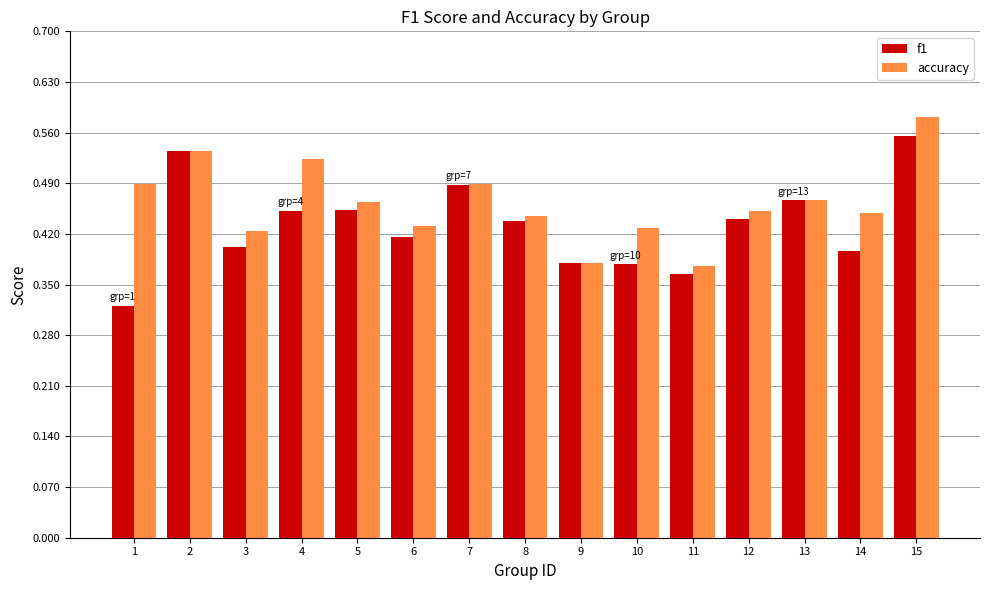

At 15, list the series in order from smallest to largest.

f1, accuracy